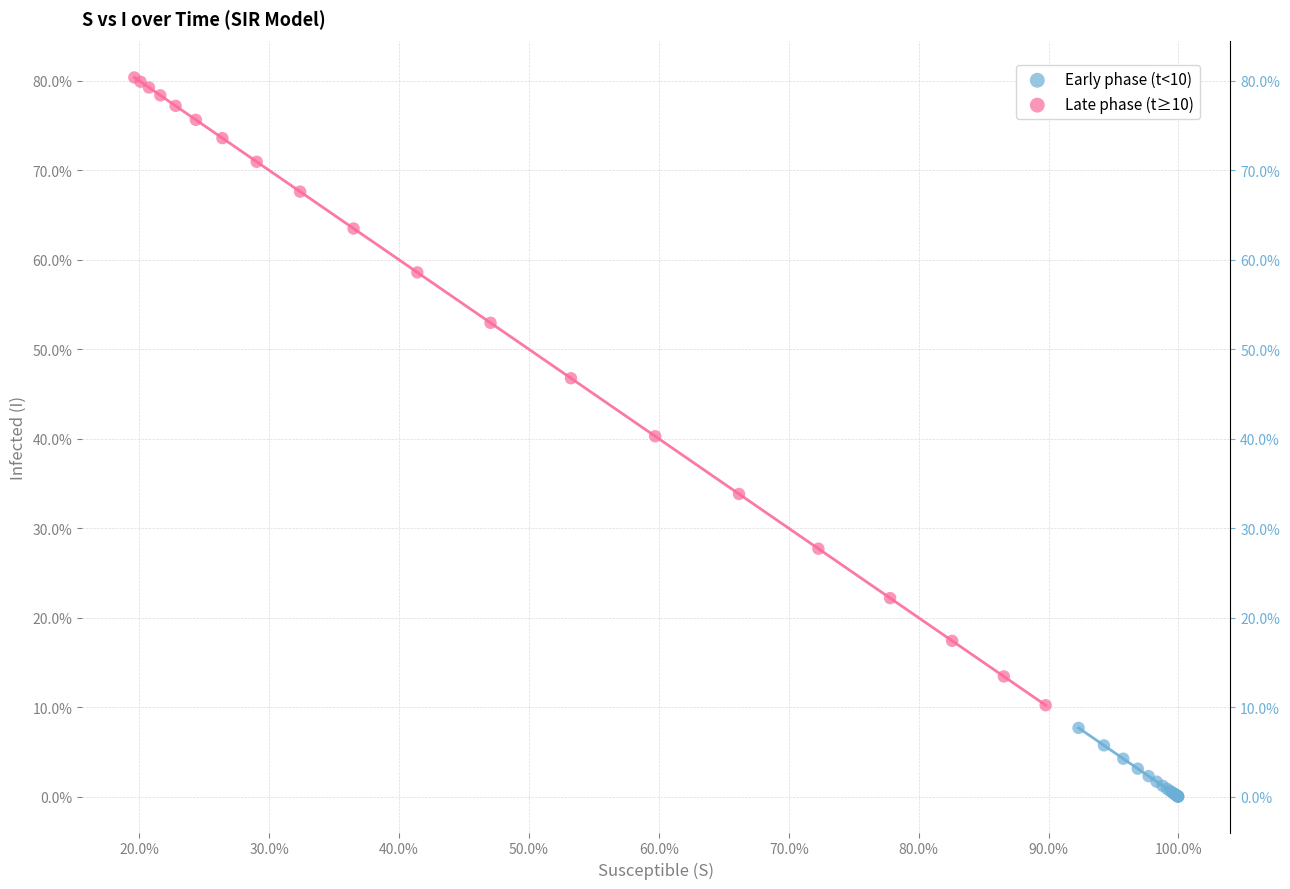

Which series contains the lowest Y value?

Early phase (t<10)